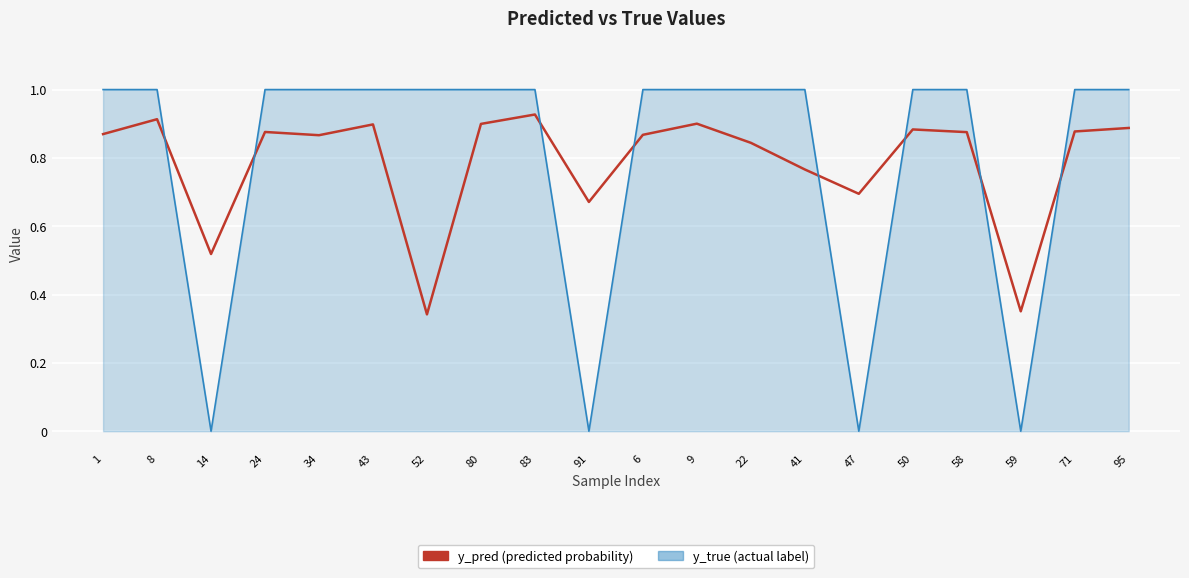

What is the total value across all series at 24?

1.9